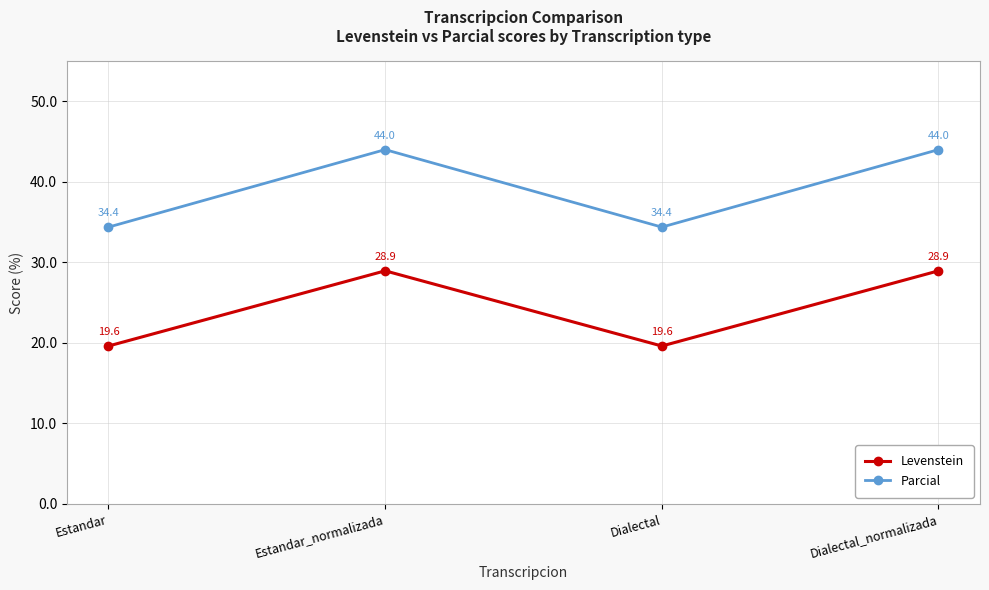

Rank the series by their maximum value, from lowest to highest.

Levenstein, Parcial